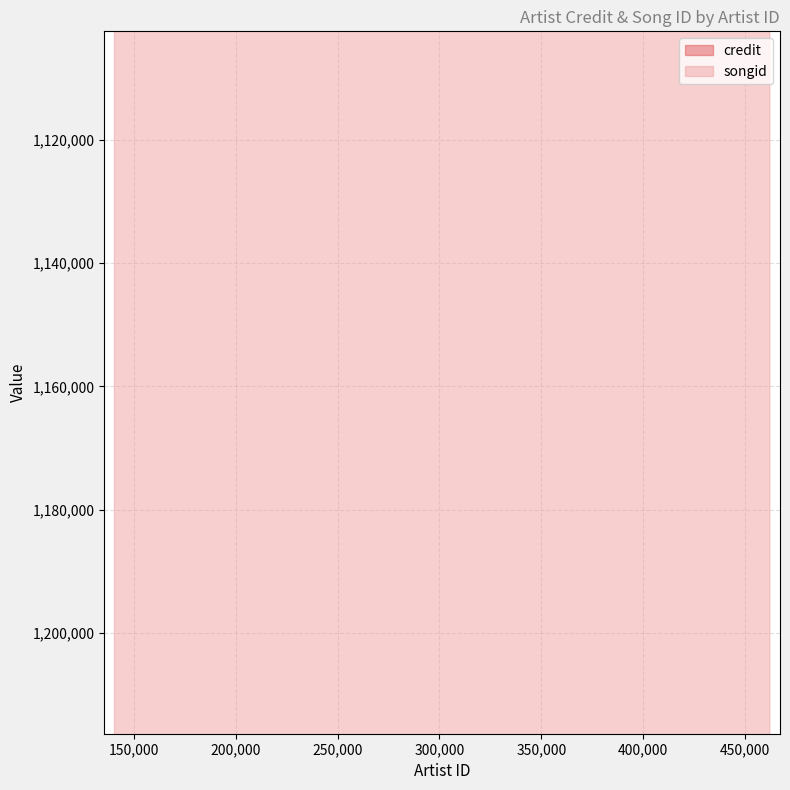

Which series reaches the minimum Y coordinate?

credit